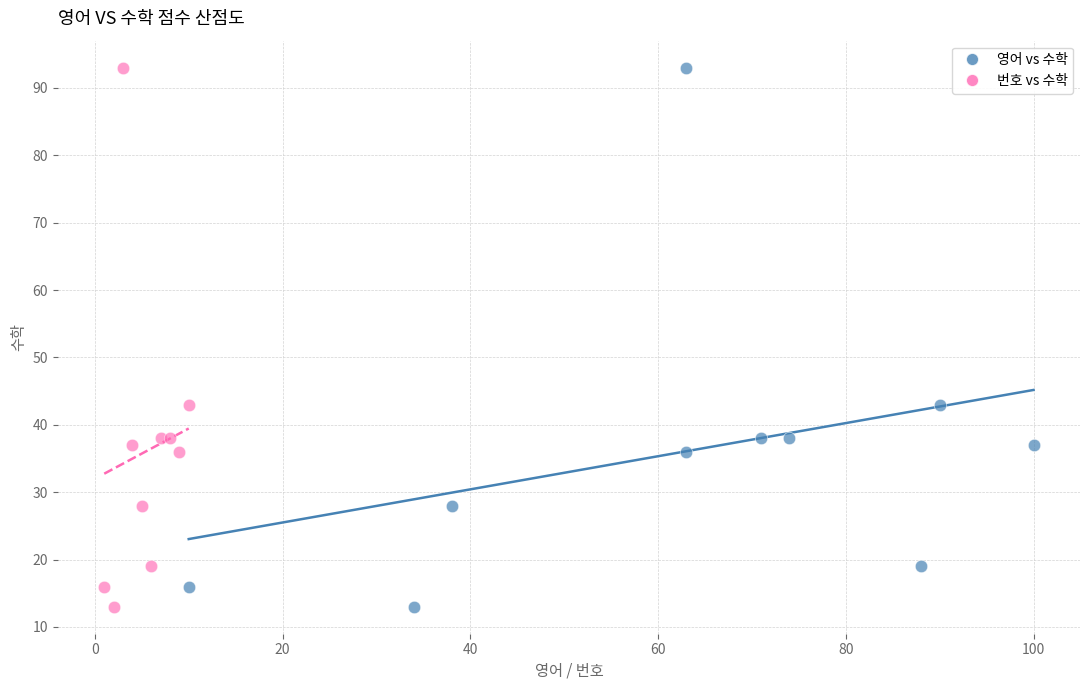

What are all the series names shown in the legend?

영어 vs 수학, 번호 vs 수학